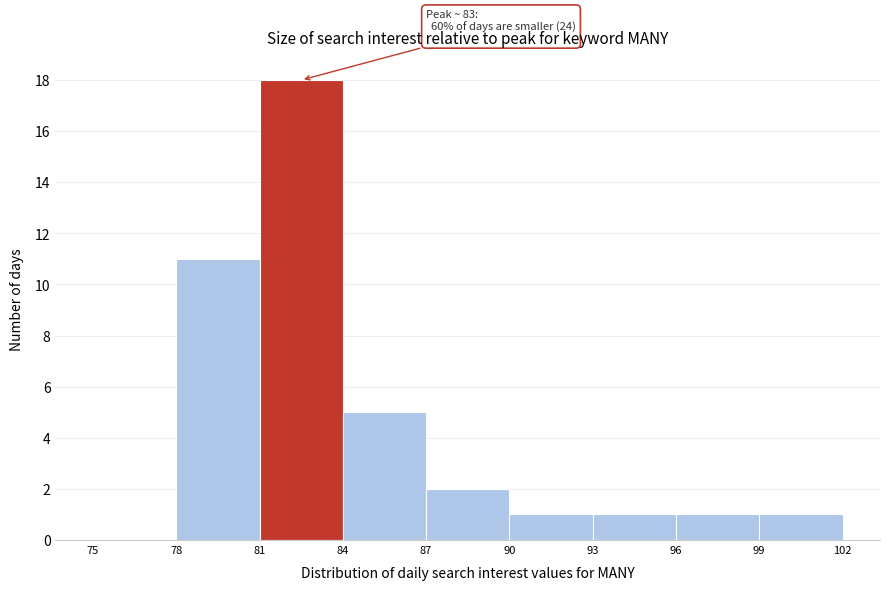

Which range on the x-axis has the tallest bar?

81 to 84